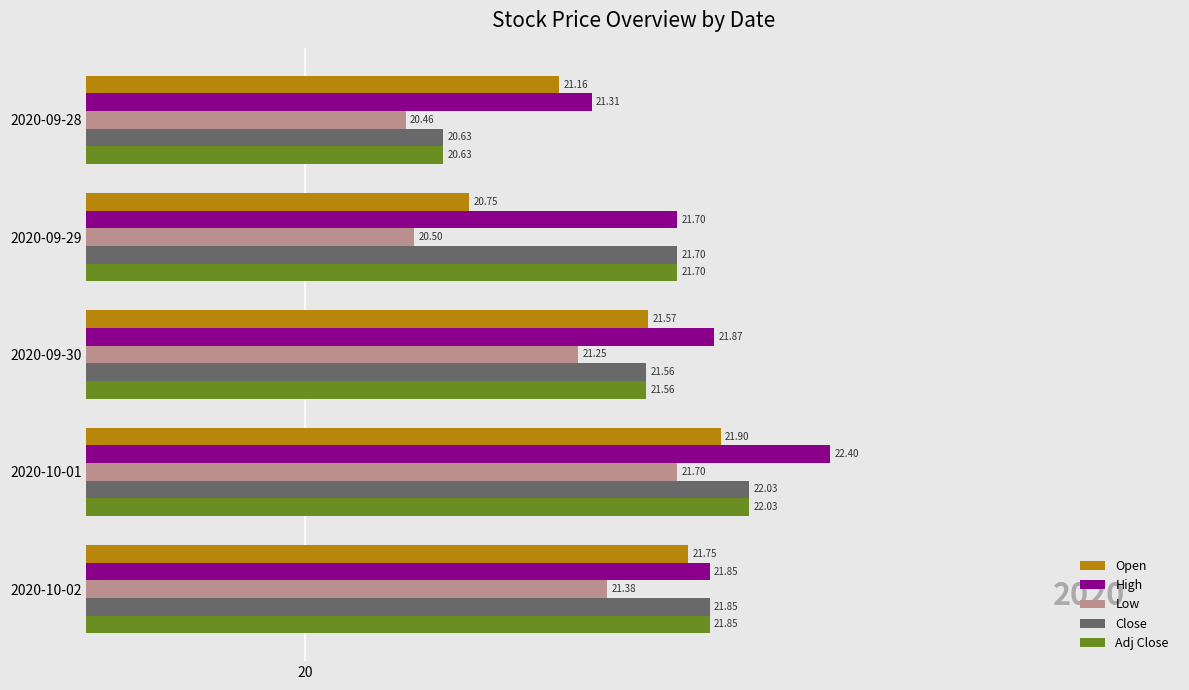

What is the difference between the maximum and second lowest values in the High series?

0.7